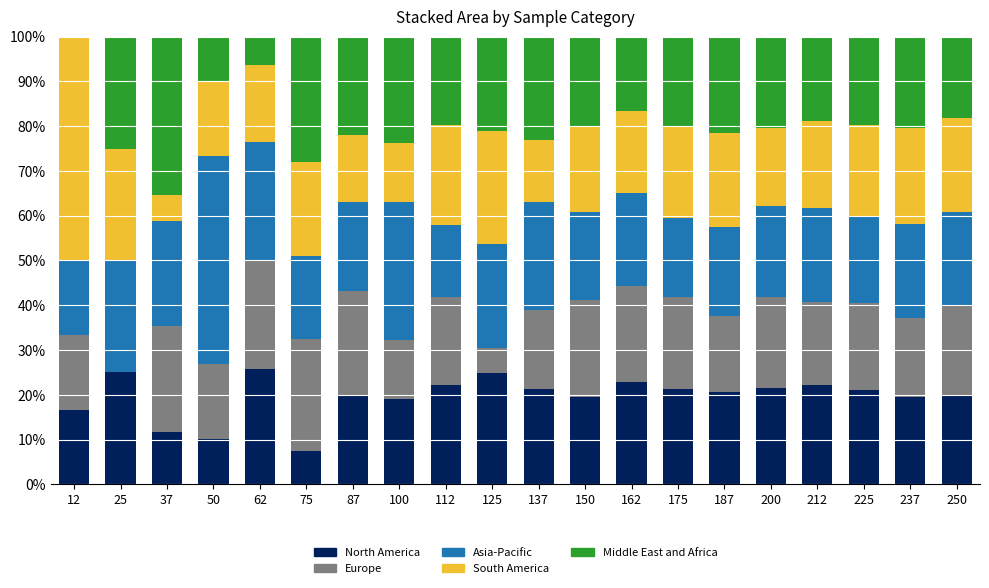

What is the highest value of the North America series?

25.8